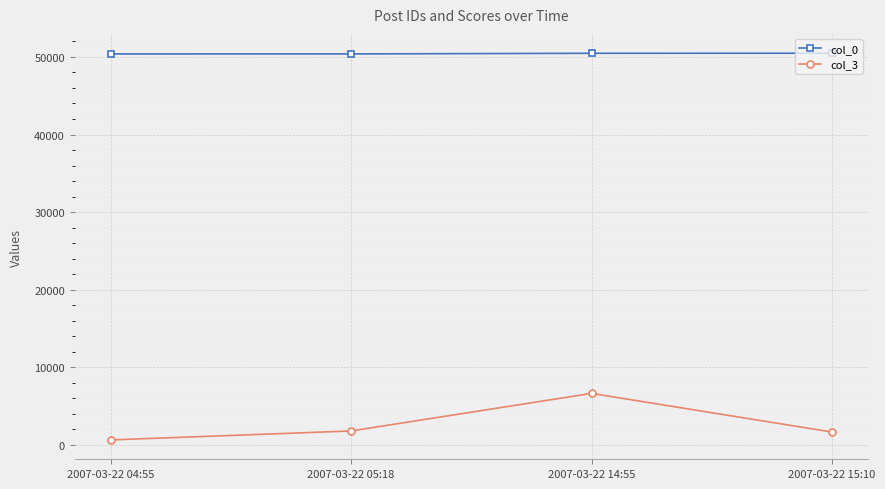

What is the difference between the highest and lowest values at 2007-03-22 04:55?

49767